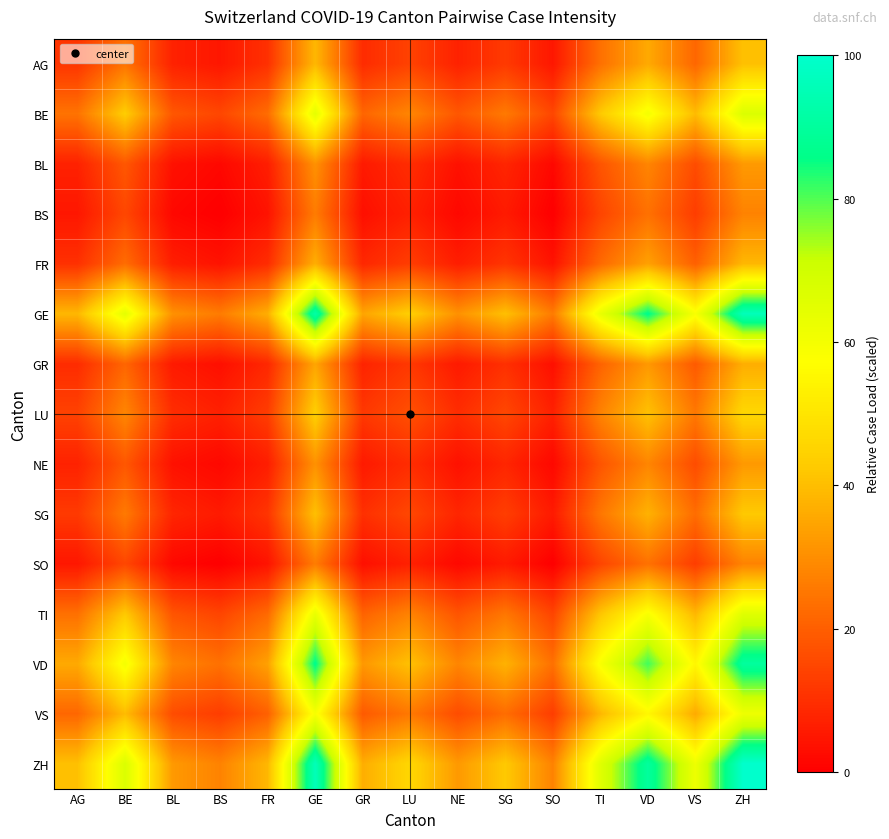

At how many categories does at least one series exceed 53?

6